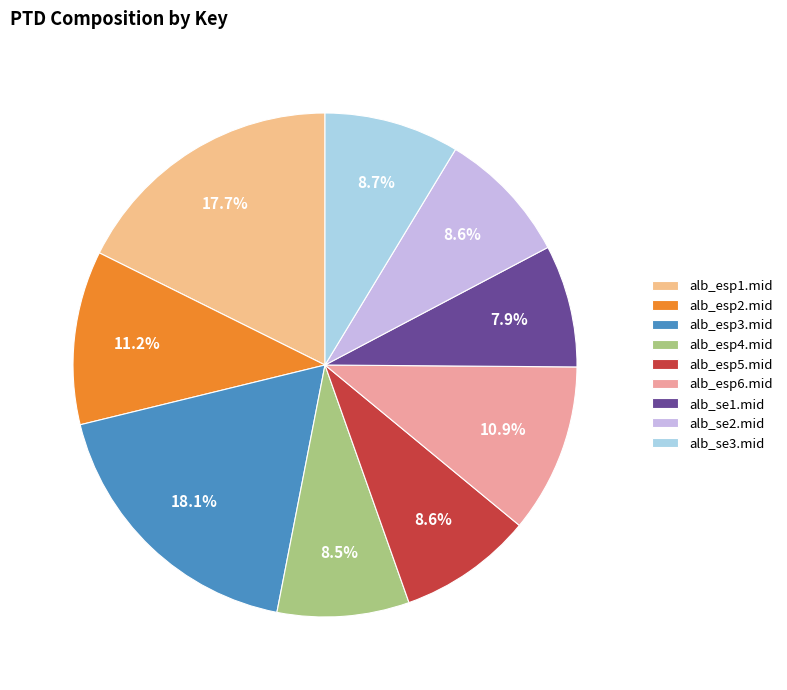

Combined, do alb_se1.mid and alb_esp4.mid account for over 50%?

No